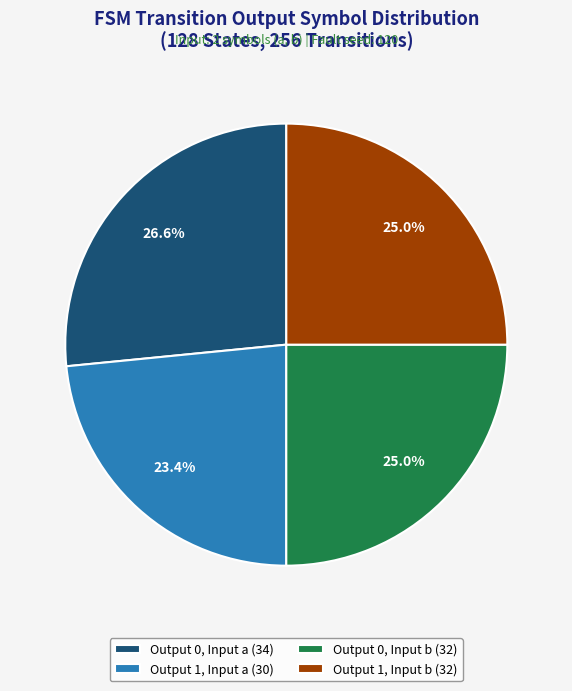

Which has a higher value, Output 0, Input b (32) or Output 0, Input a (34)?

Output 0, Input a (34)